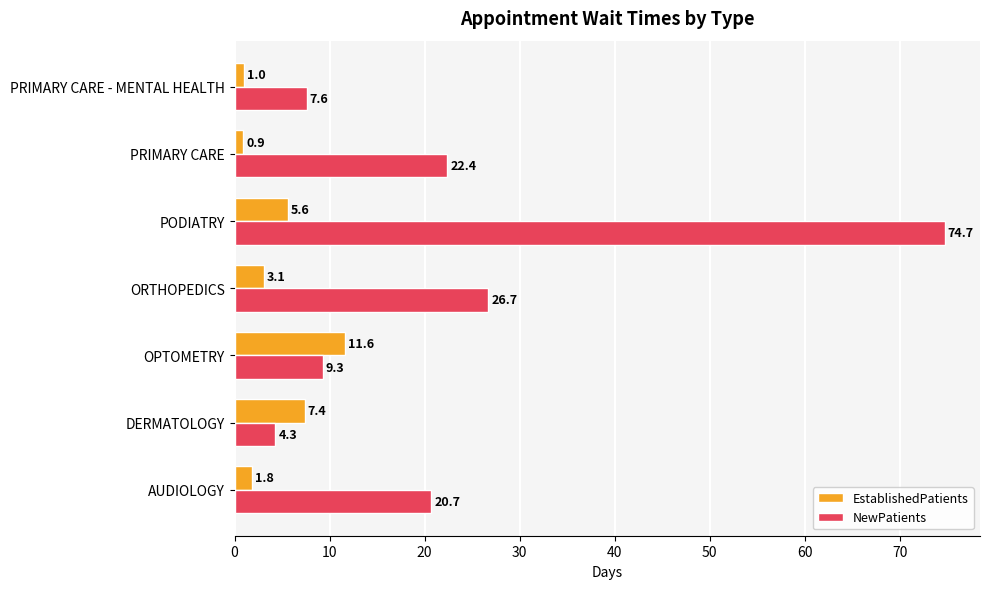

What is the greatest value displayed?

74.7